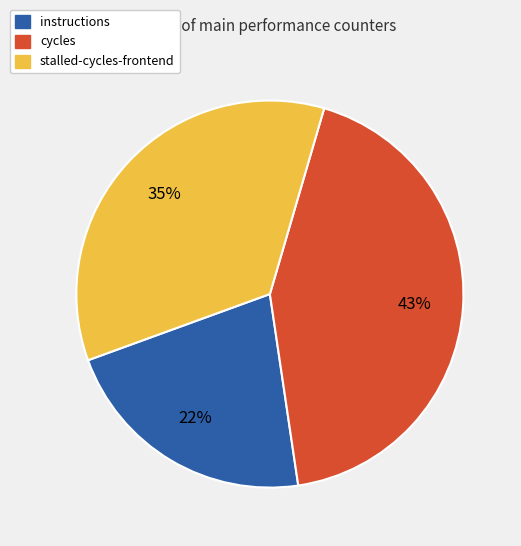

Which slice is the largest?

cycles